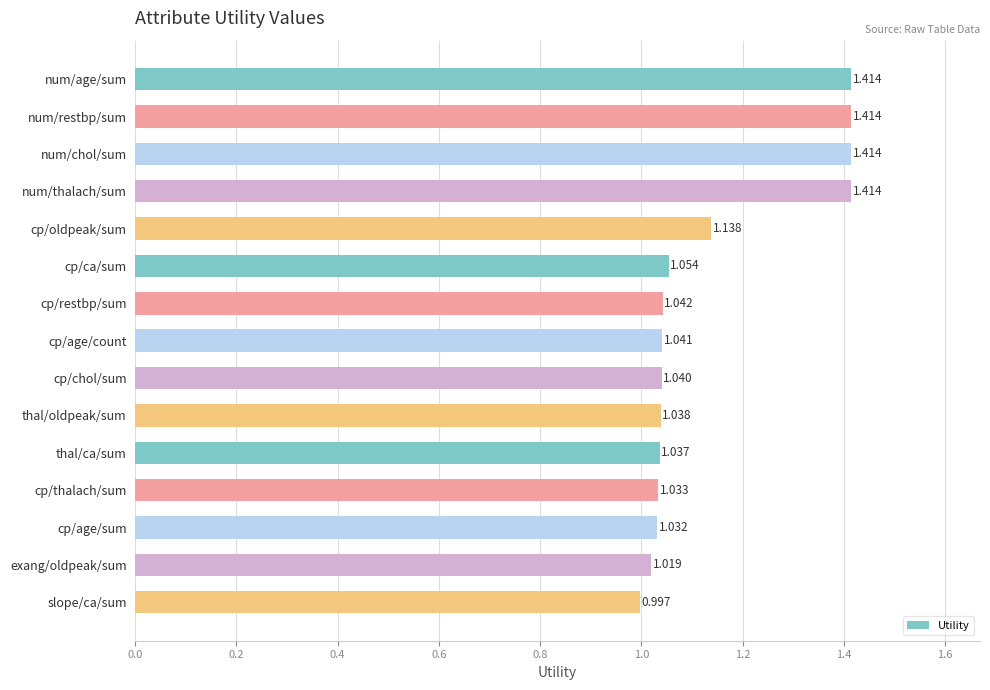

At which label is the value closest to 1?

slope/ca/sum